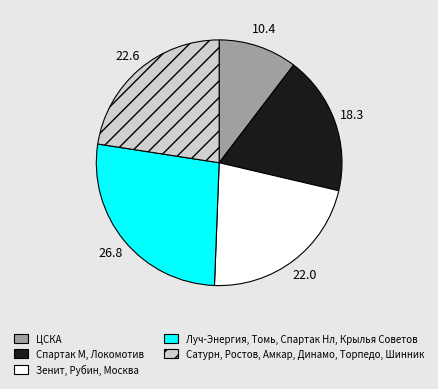

Is there a majority slice in this chart?

No